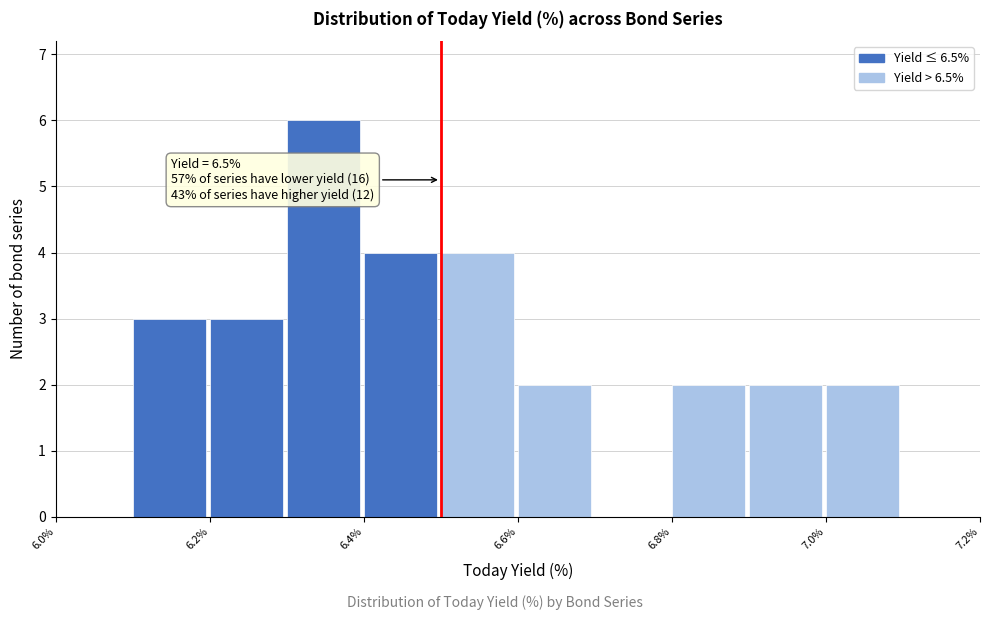

Which range on the x-axis has the tallest bar?

6.3 to 6.4